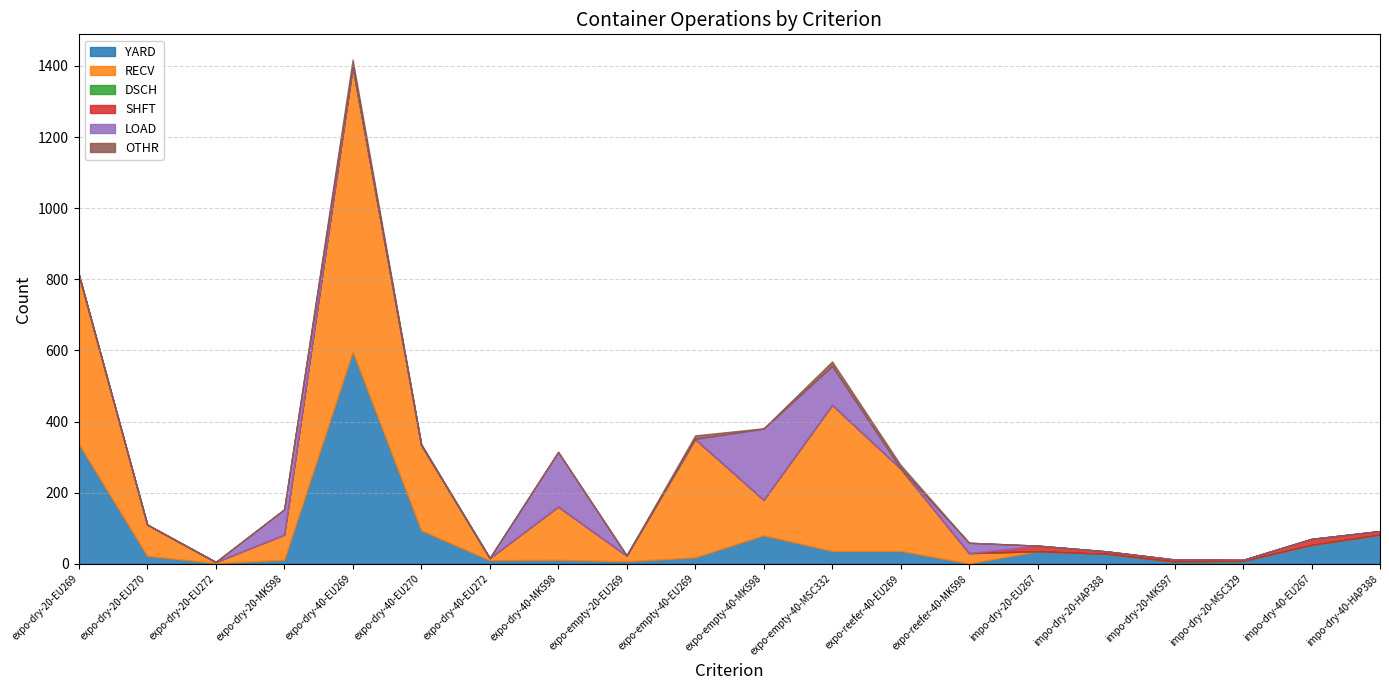

Where is DSCH nearest to the value 0?

expo-dry-20-EU269